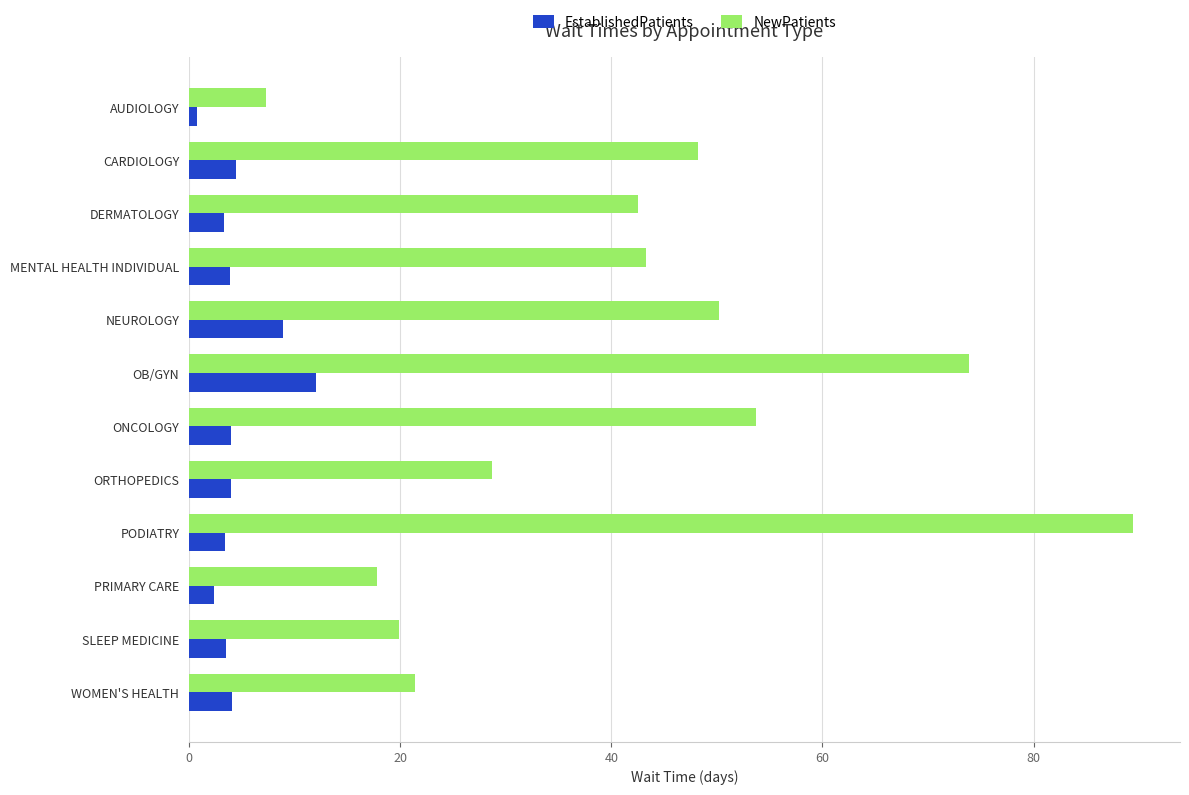

Which series has the widest spread of values?

NewPatients